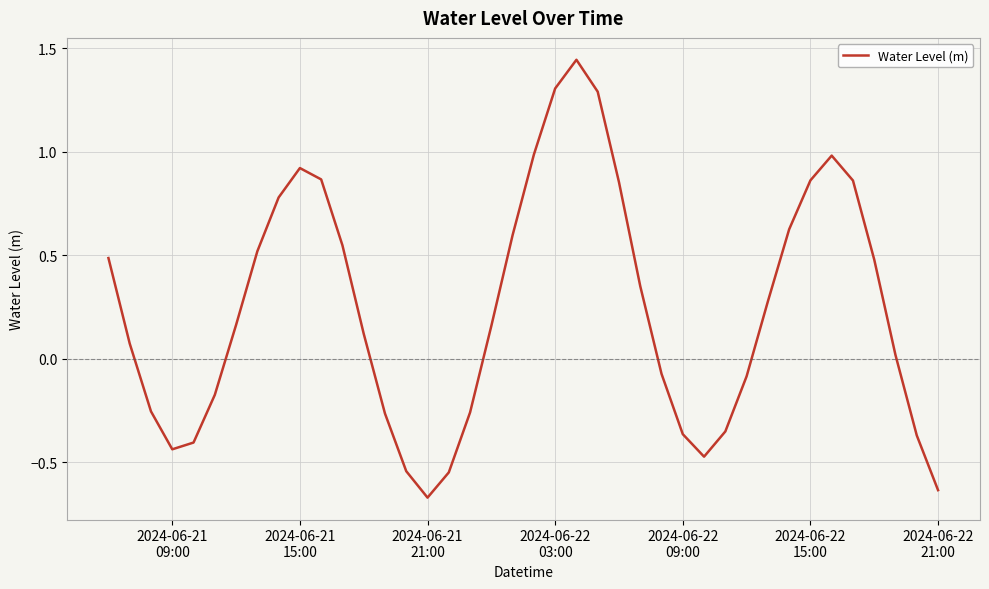

What is the difference between the maximum and minimum values?

2.1